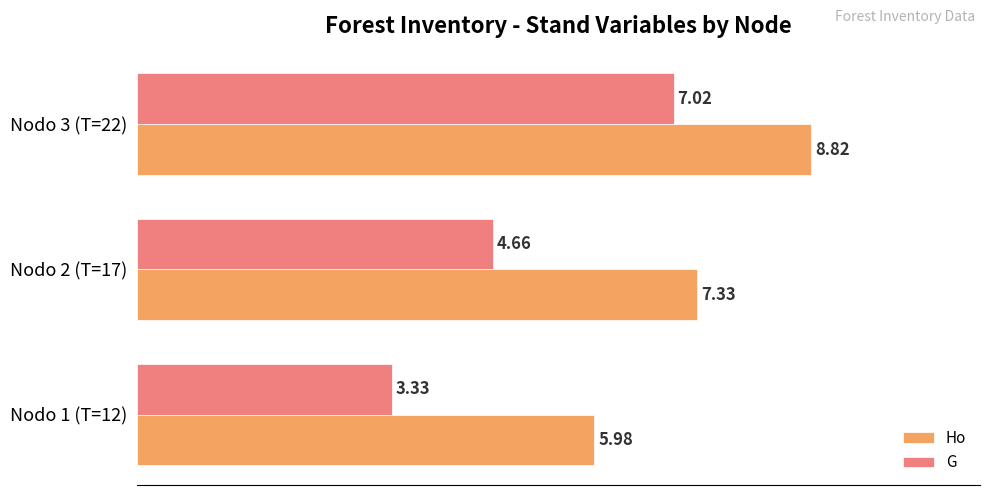

At which category is the sum across all series the highest?

Nodo 3 (T=22)